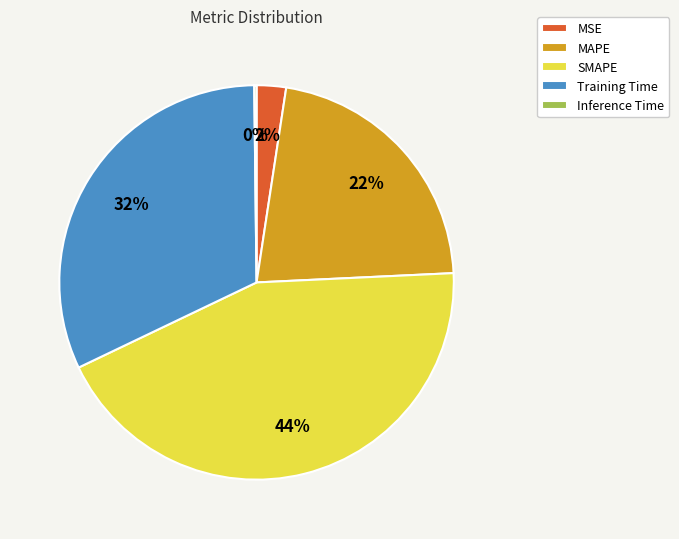

Is it true that MSE is 2% of the pie?

True